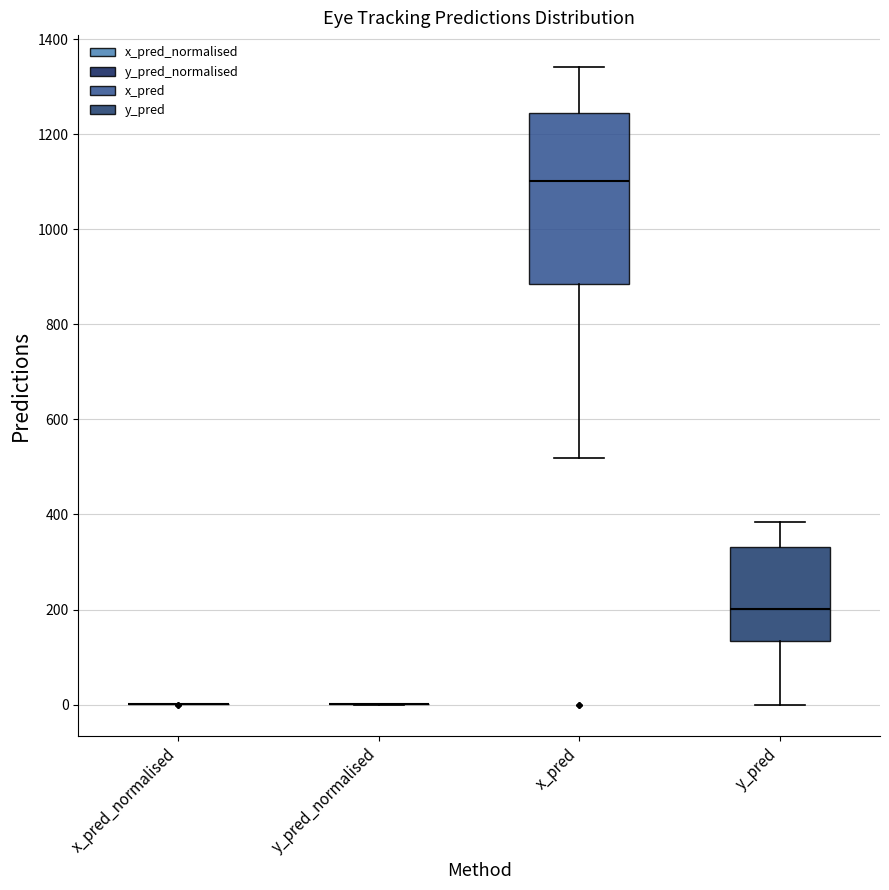

Which box is the tallest, from its lower edge to its upper edge?

x_pred